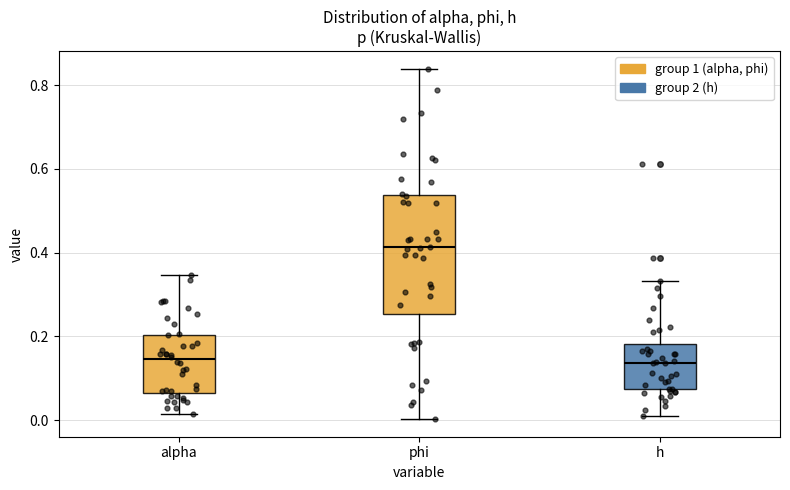

Which box's median line is the highest?

phi